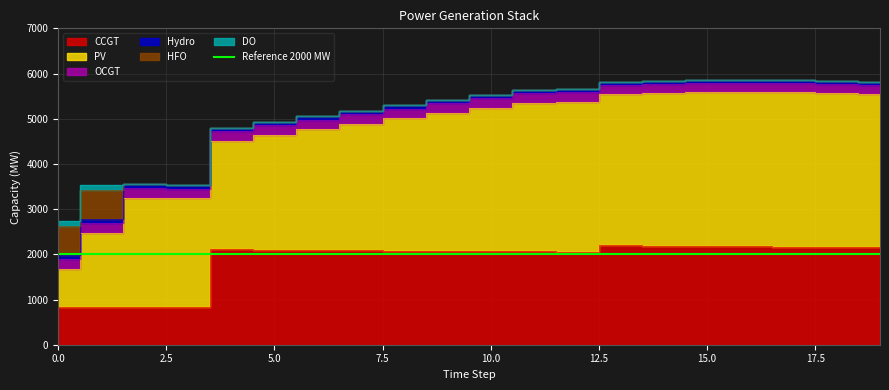

Reading left to right, transcribe all the data shown in this chart.

CCGT: 0=836	1=833	2=830	3=828	4=2110	5=2103	6=2097	7=2090	8=2083	9=2077	10=2070	11=2063	12=2057	13=2199	14=2192	15=2185	16=2178	17=2171	18=2164	19=2157
PV: 0=850	1=1647	2=2425	3=2413	4=2400	5=2539	6=2674	7=2804	8=2931	9=3055	10=3177	11=3295	12=3321	13=3338	14=3374	15=3401	16=3413	17=3424	18=3406	19=3388
OCGT: 0=216	1=215	2=214	3=213	4=213	5=212	6=211	7=210	8=209	9=208	10=208	11=207	12=206	13=205	14=204	15=203	16=203	17=202	18=201	19=200
Hydro: 0=84	1=83	2=82	3=81	4=80	5=80	6=79	7=78	8=77	9=76	10=75	11=74	12=74	13=73	14=72	15=71	16=70	17=69	18=69	19=68
HFO: 0=651	1=648	2=0	3=0	4=0	5=0	6=0	7=0	8=0	9=0	10=0	11=0	12=0	13=0	14=0	15=0	16=0	17=0	18=0	19=0
DO: 0=111	1=111	2=0	3=0	4=0	5=0	6=0	7=0	8=0	9=0	10=0	11=0	12=0	13=0	14=0	15=0	16=0	17=0	18=0	19=0